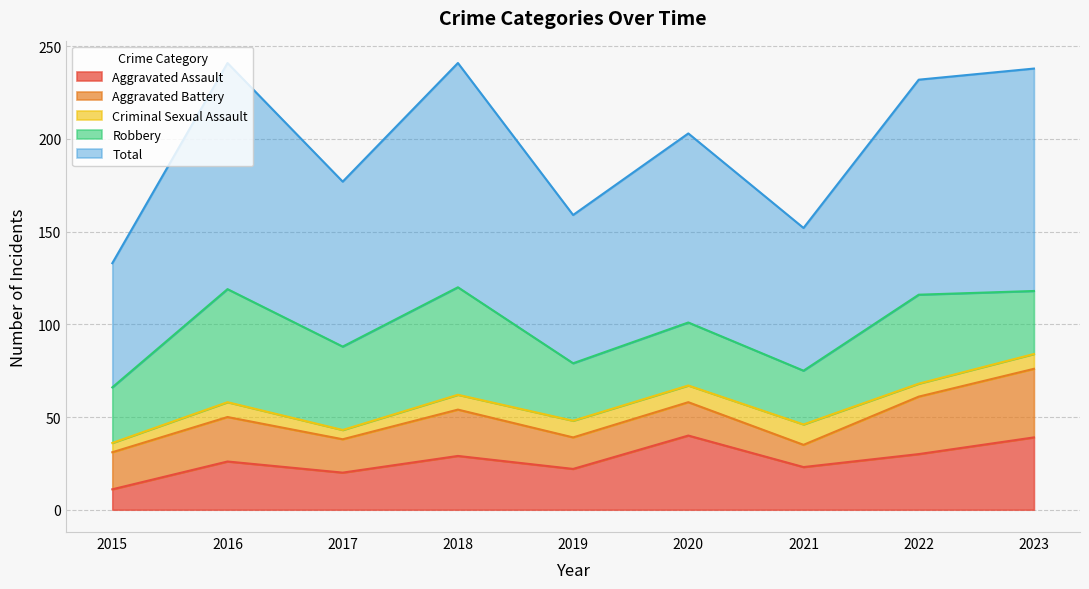

Where is the first local minimum for Criminal Sexual Assault?

2017